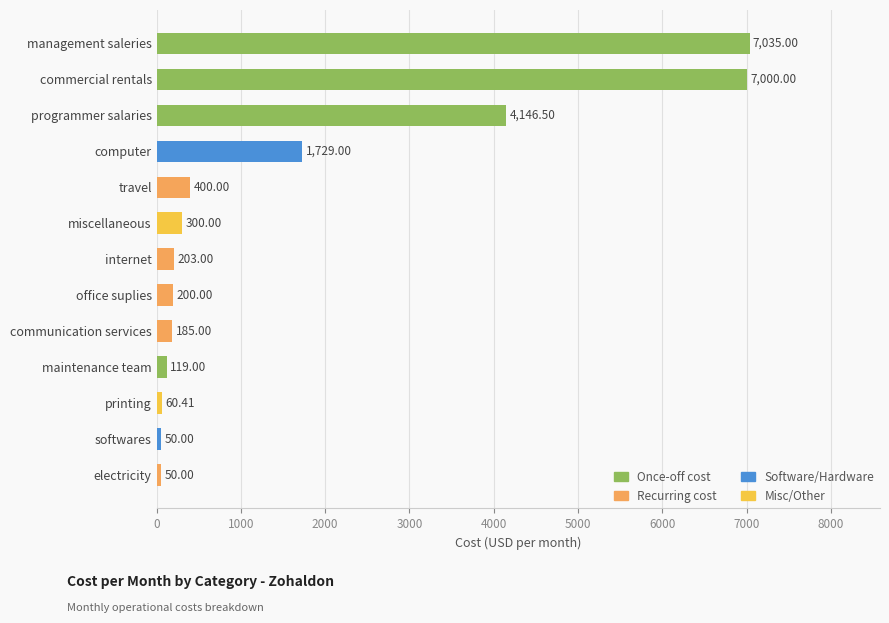

Which has a higher value, maintenance team or travel?

travel